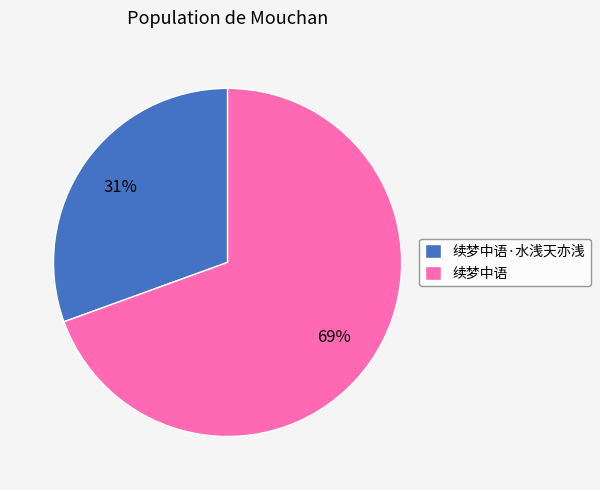

The 续梦中语 slice represents 81% of the pie. True or false?

False